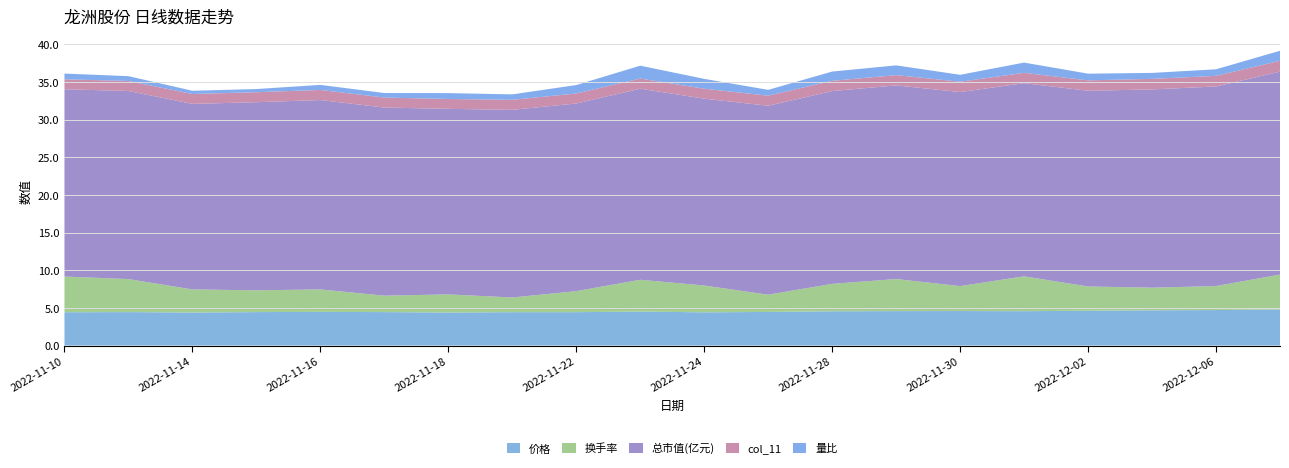

Reading right to left, extract all data points from this chart.

价格: 2022-12-07=4.8	2022-12-06=4.7	2022-12-05=4.7	2022-12-02=4.6	2022-12-01=4.6	2022-11-30=4.6	2022-11-29=4.6	2022-11-28=4.5	2022-11-25=4.5	2022-11-24=4.4	2022-11-23=4.5	2022-11-22=4.4	2022-11-21=4.4	2022-11-18=4.4	2022-11-17=4.4	2022-11-16=4.5	2022-11-15=4.4	2022-11-14=4.4	2022-11-11=4.4	2022-11-10=4.4
换手率: 2022-12-07=4.6	2022-12-06=3.2	2022-12-05=3.0	2022-12-02=3.2	2022-12-01=4.6	2022-11-30=3.3	2022-11-29=4.3	2022-11-28=3.6	2022-11-25=2.3	2022-11-24=3.6	2022-11-23=4.2	2022-11-22=2.8	2022-11-21=1.9	2022-11-18=2.4	2022-11-17=2.2	2022-11-16=3.0	2022-11-15=2.9	2022-11-14=3.1	2022-11-11=4.4	2022-11-10=4.7
总市值(亿元): 2022-12-07=26.9	2022-12-06=26.5	2022-12-05=26.3	2022-12-02=26.0	2022-12-01=25.6	2022-11-30=25.8	2022-11-29=25.7	2022-11-28=25.6	2022-11-25=25.1	2022-11-24=24.8	2022-11-23=25.4	2022-11-22=24.9	2022-11-21=24.9	2022-11-18=24.6	2022-11-17=25.0	2022-11-16=25.1	2022-11-15=25.0	2022-11-14=24.6	2022-11-11=25.0	2022-11-10=24.9
col_11: 2022-12-07=1.4	2022-12-06=1.4	2022-12-05=1.4	2022-12-02=1.4	2022-12-01=1.4	2022-11-30=1.4	2022-11-29=1.4	2022-11-28=1.4	2022-11-25=1.3	2022-11-24=1.3	2022-11-23=1.4	2022-11-22=1.3	2022-11-21=1.3	2022-11-18=1.3	2022-11-17=1.3	2022-11-16=1.3	2022-11-15=1.3	2022-11-14=1.3	2022-11-11=1.3	2022-11-10=1.3
量比: 2022-12-07=1.3	2022-12-06=0.9	2022-12-05=0.8	2022-12-02=0.9	2022-12-01=1.4	2022-11-30=0.9	2022-11-29=1.3	2022-11-28=1.2	2022-11-25=0.8	2022-11-24=1.3	2022-11-23=1.7	2022-11-22=1.1	2022-11-21=0.7	2022-11-18=0.8	2022-11-17=0.6	2022-11-16=0.7	2022-11-15=0.4	2022-11-14=0.4	2022-11-11=0.6	2022-11-10=0.8